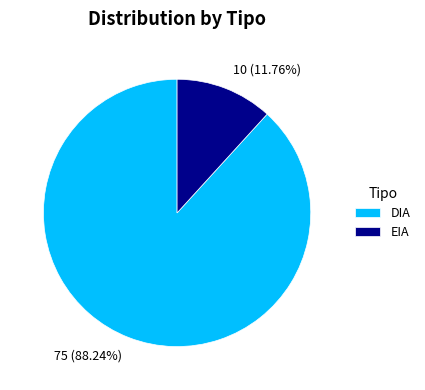

Between DIA and EIA, which is larger?

DIA